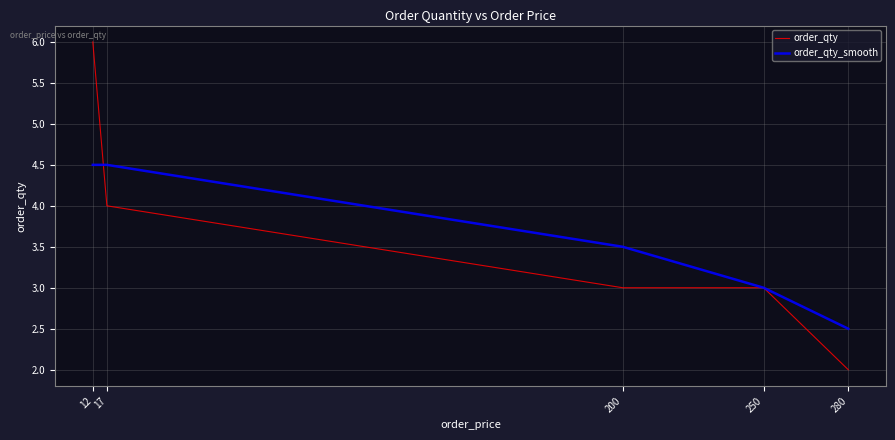

What is the maximum value shown in the chart?

6.0